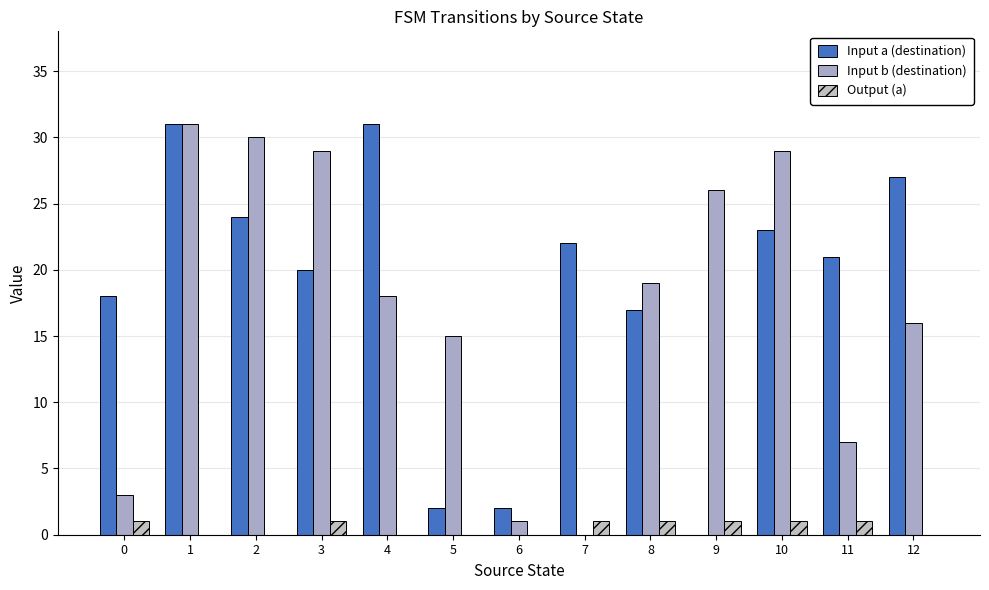

Which series has the largest total across all categories?

Input a (destination)